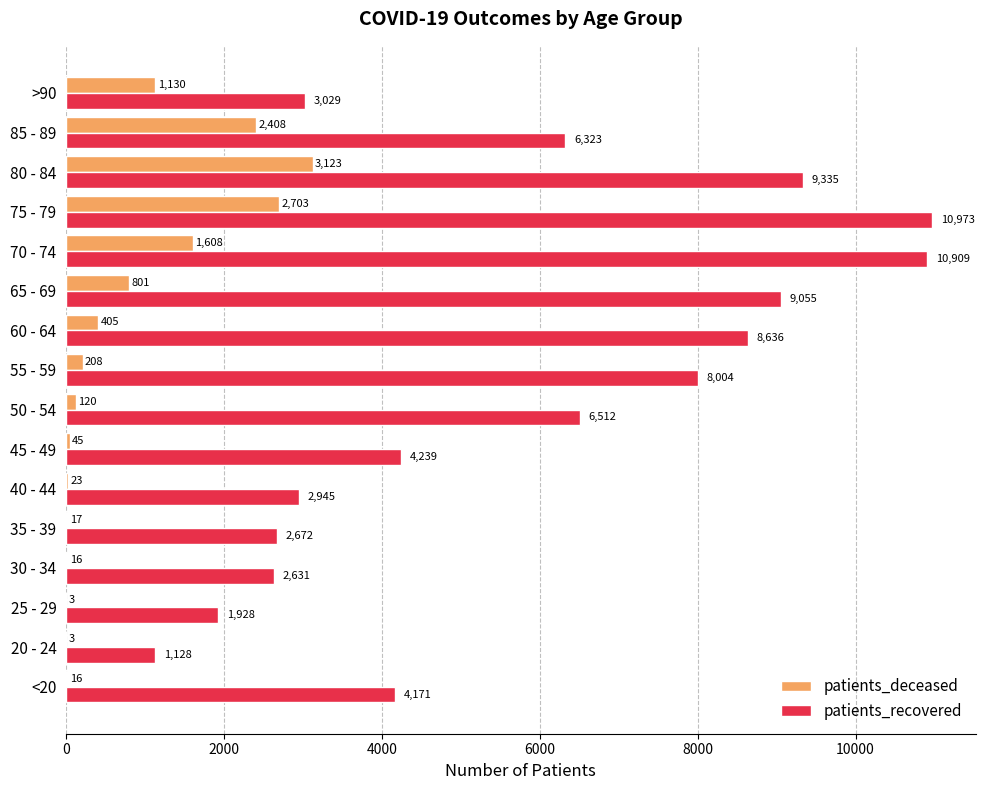

What are all the series names shown in the legend?

patients_deceased, patients_recovered